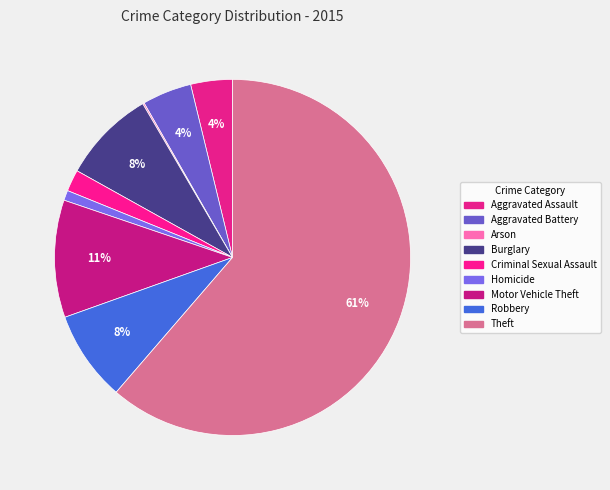

Does Motor Vehicle Theft account for over 50% of the chart?

No